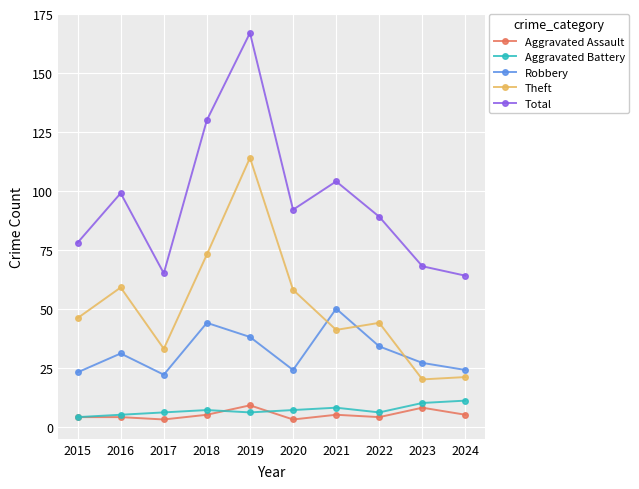

Reading left to right, extract all data points from this chart.

Aggravated Assault: 2015=4	2016=4	2017=3	2018=5	2019=9	2020=3	2021=5	2022=4	2023=8	2024=5
Aggravated Battery: 2015=4	2016=5	2017=6	2018=7	2019=6	2020=7	2021=8	2022=6	2023=10	2024=11
Robbery: 2015=23	2016=31	2017=22	2018=44	2019=38	2020=24	2021=50	2022=34	2023=27	2024=24
Theft: 2015=46	2016=59	2017=33	2018=73	2019=114	2020=58	2021=41	2022=44	2023=20	2024=21
Total: 2015=78	2016=99	2017=65	2018=130	2019=167	2020=92	2021=104	2022=89	2023=68	2024=64